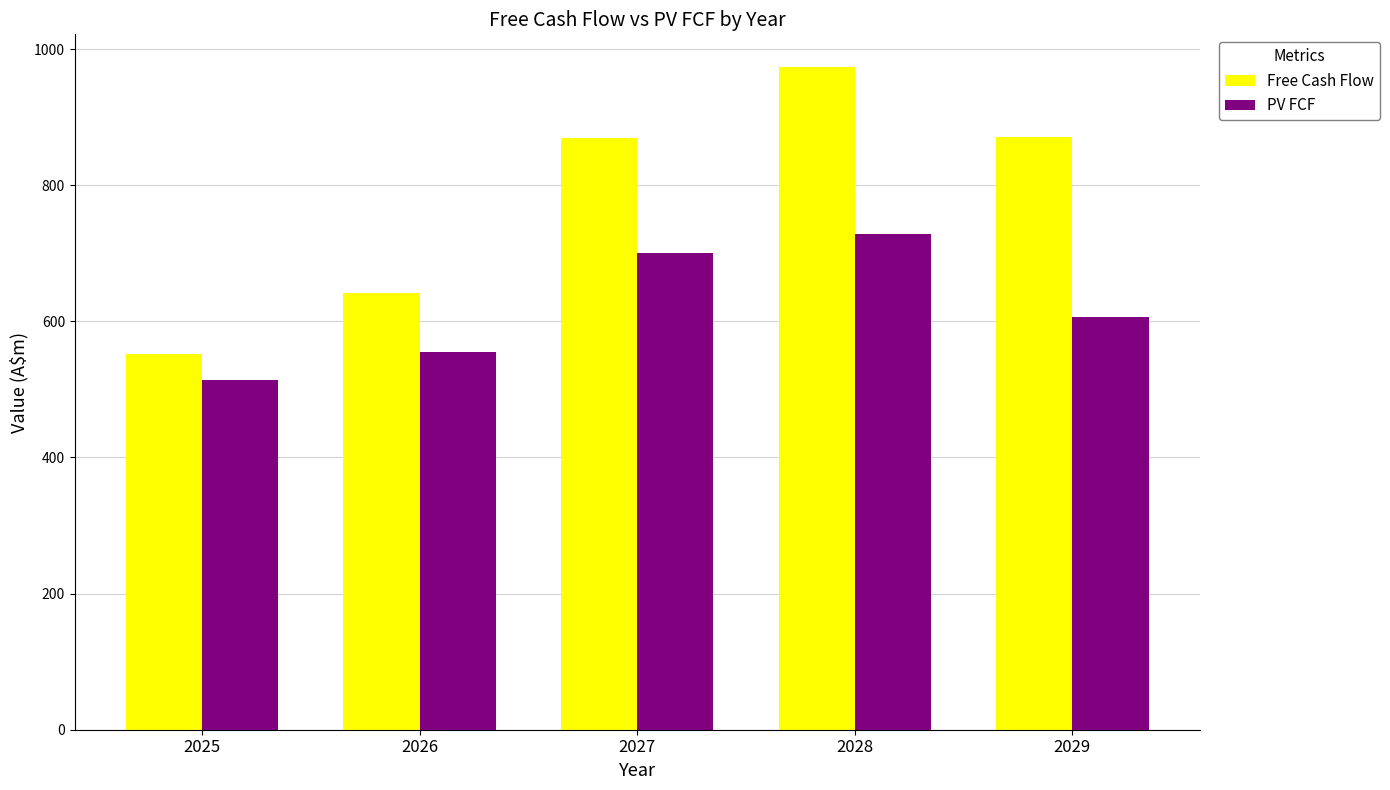

Between 2025 and 2028, which series saw the biggest shift?

Free Cash Flow